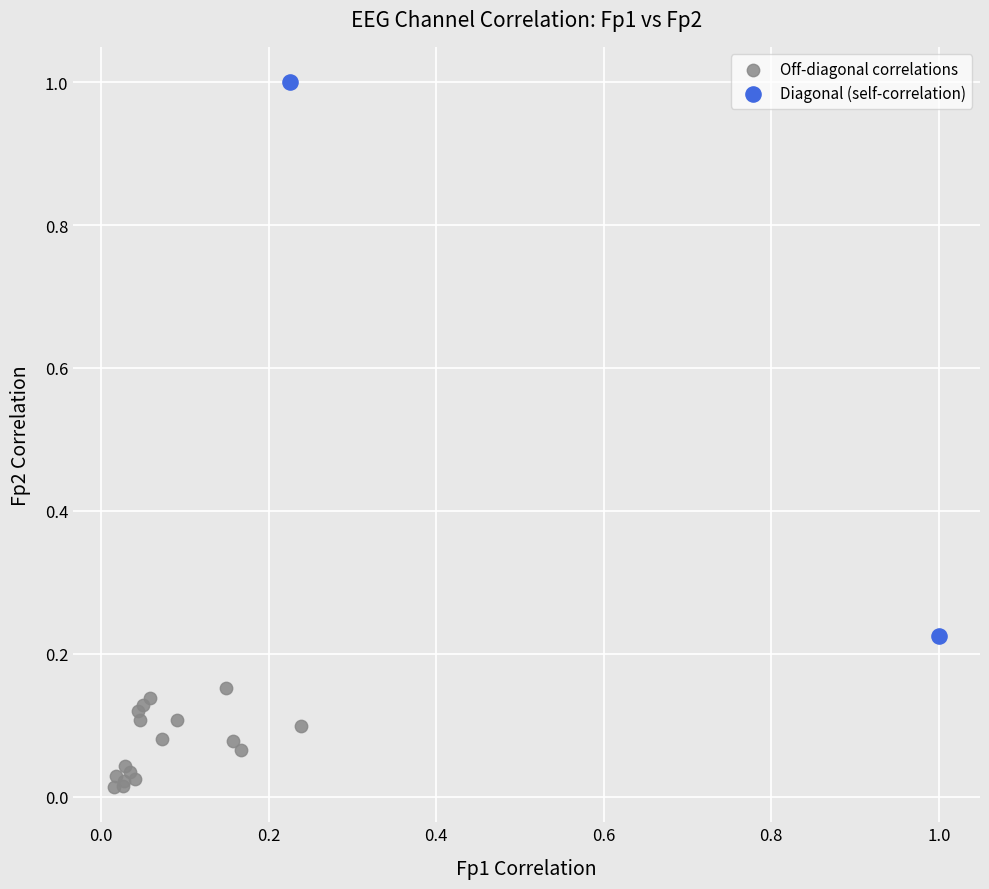

Which series reaches the minimum Y coordinate?

Off-diagonal correlations